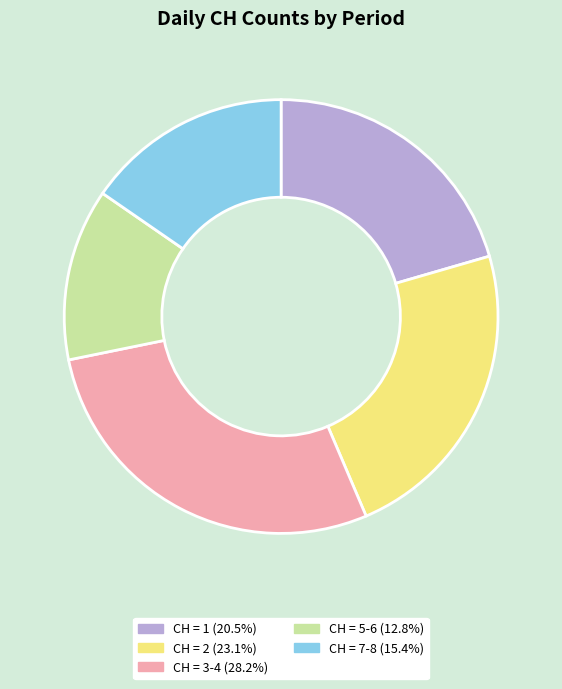

Is there a majority slice in this chart?

No